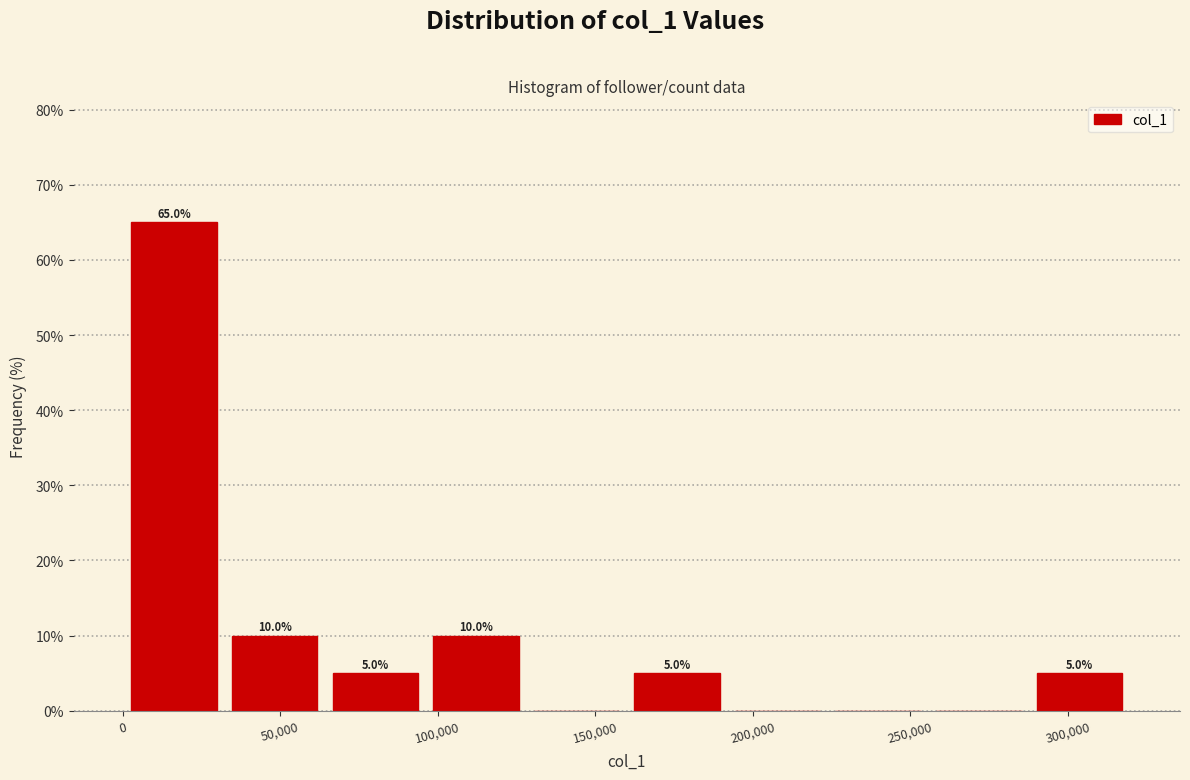

Over which range of the x-axis is the bar tallest?

0 to 30000